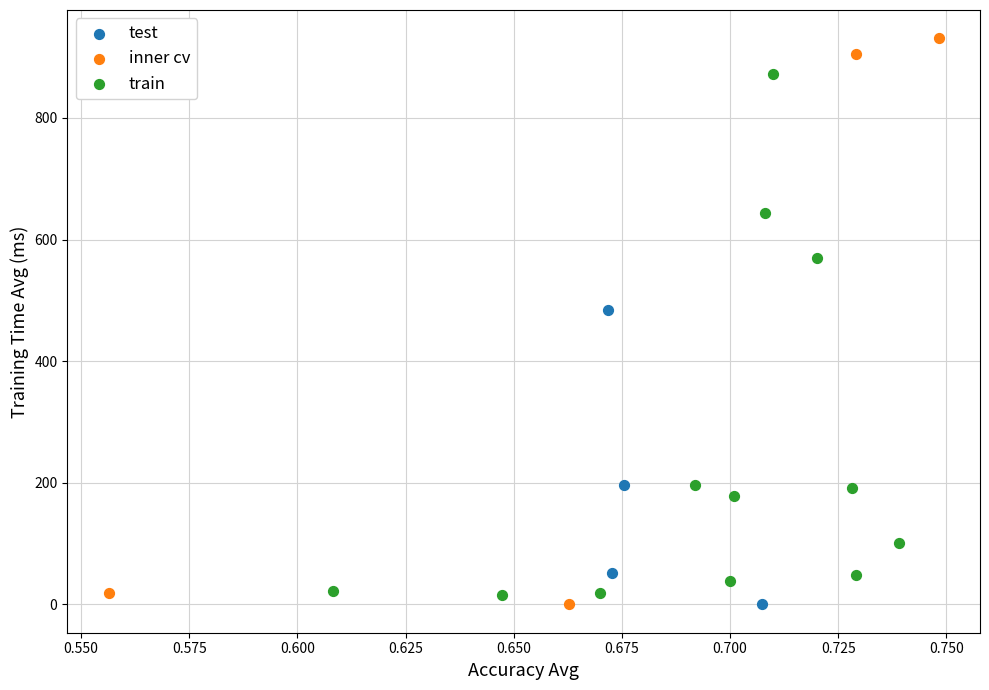

Which series reaches the maximum Y coordinate?

inner cv